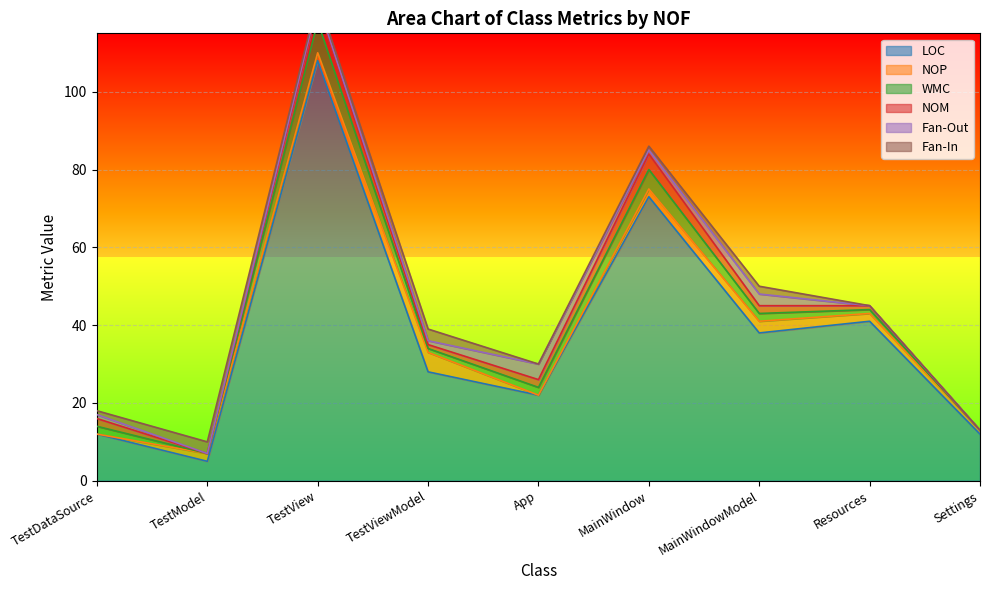

At how many categories does at least one series exceed 35?

4